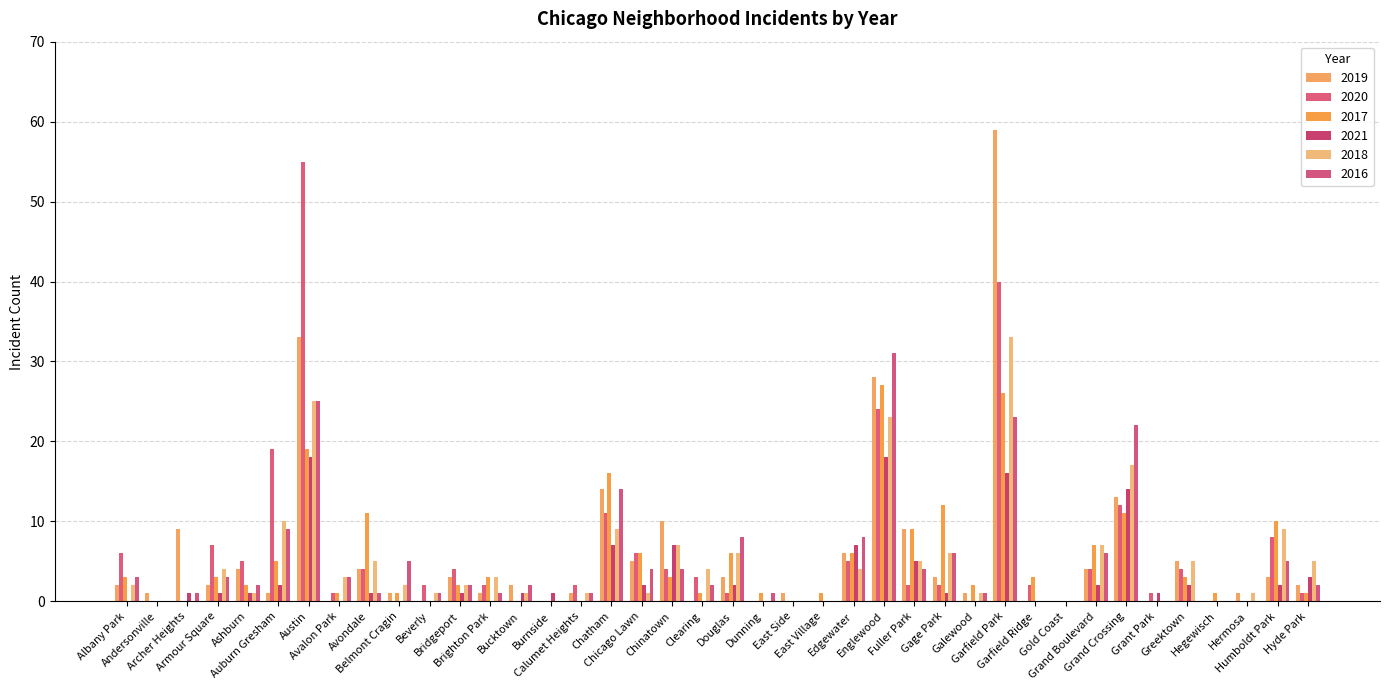

Where does the 2020 series first go above 2?

Albany Park